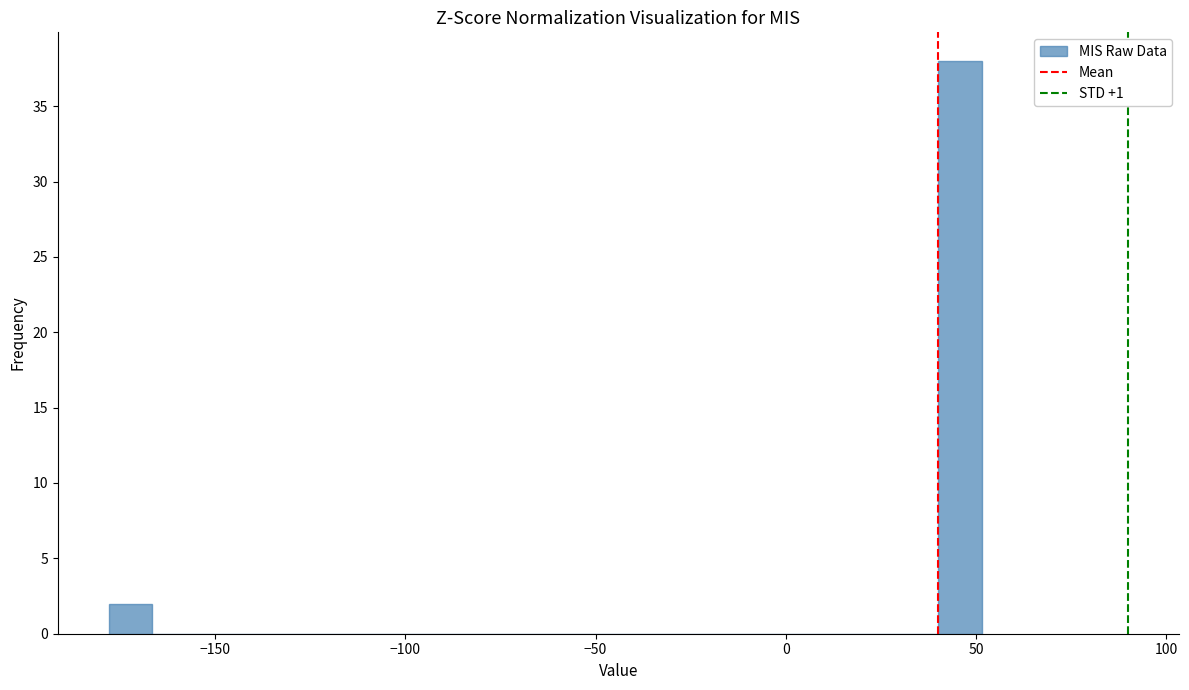

Around what value on the x-axis is the tallest bar? Give the approximate position of its centre, as read against the axis.

45